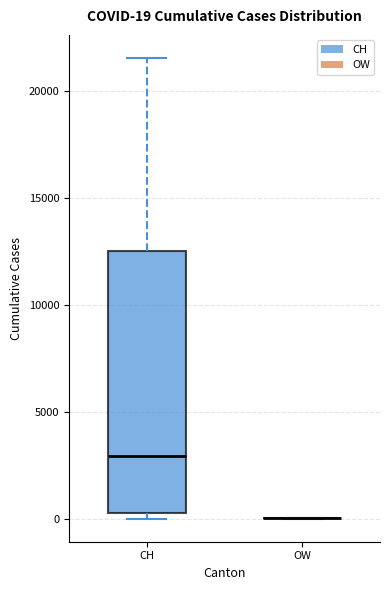

Comparing the boxes themselves (not the whiskers), which one is the tallest?

CH